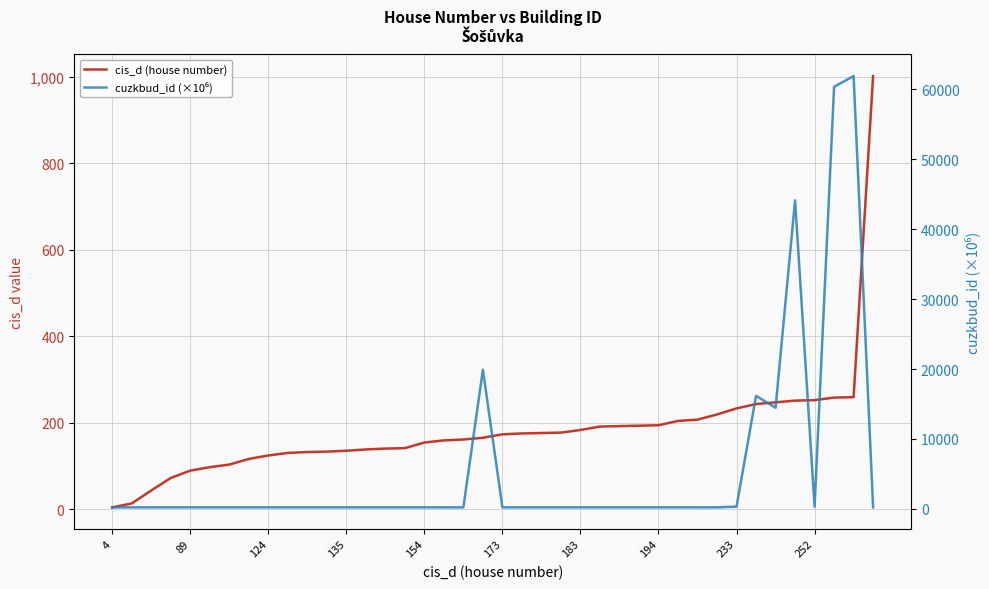

How many interior local valleys does the cuzkbud_id (×10⁶) series have?

12